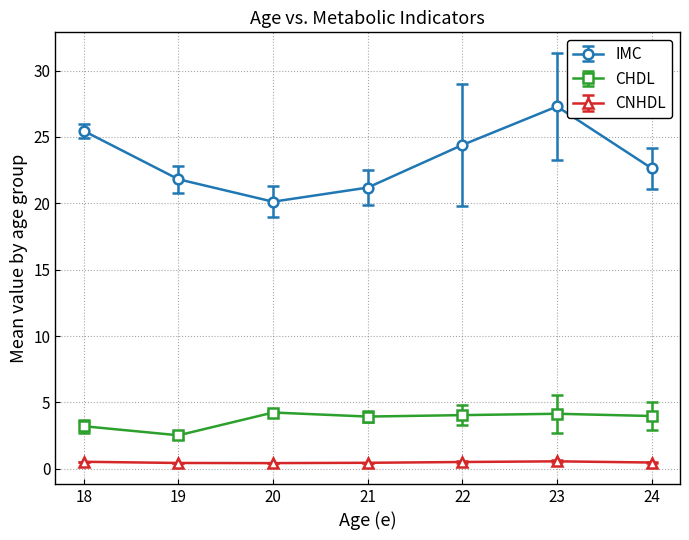

What are all the series names shown in the legend?

IMC, CHDL, CNHDL